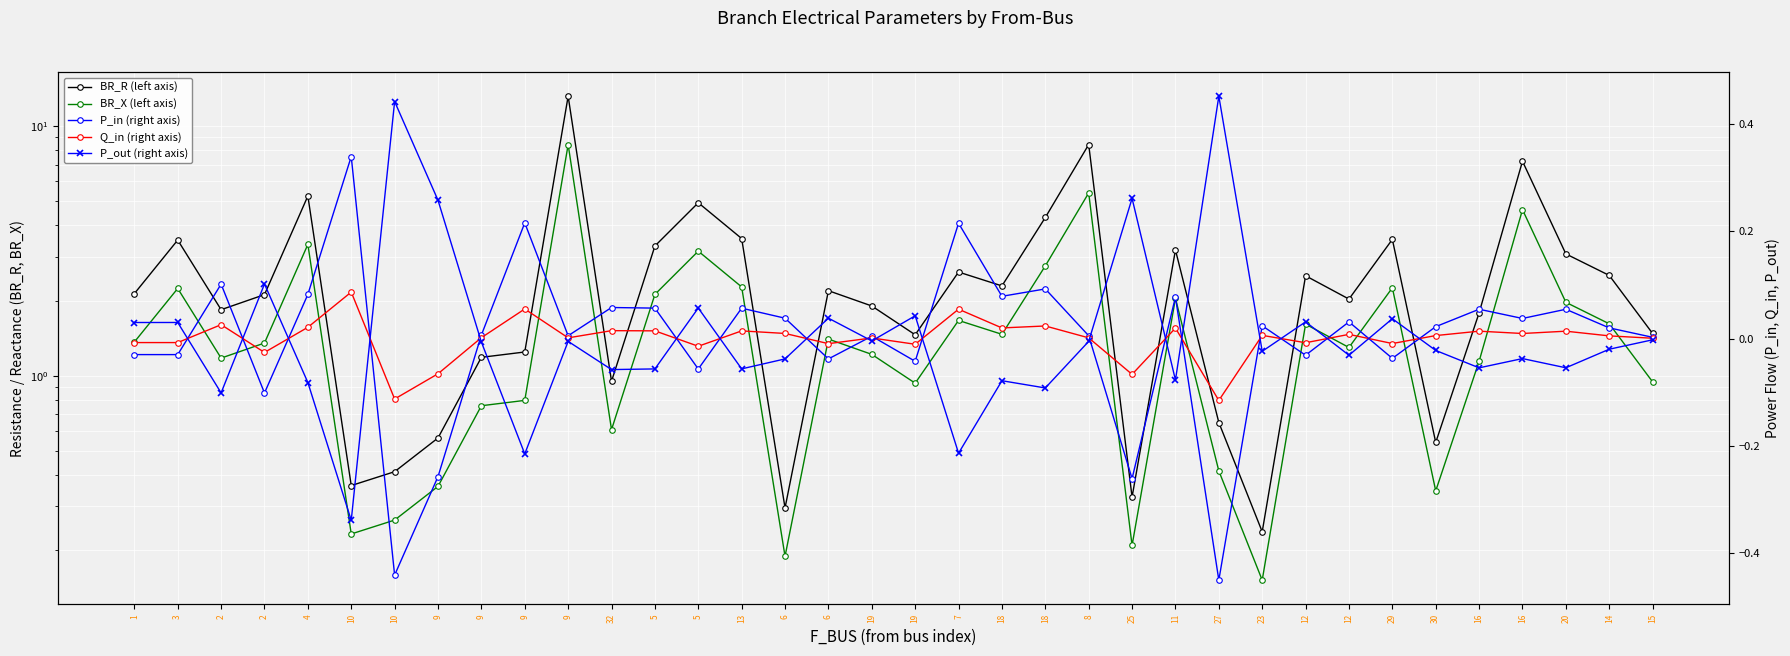

Does the chart display data point markers on the line(s)?

Yes